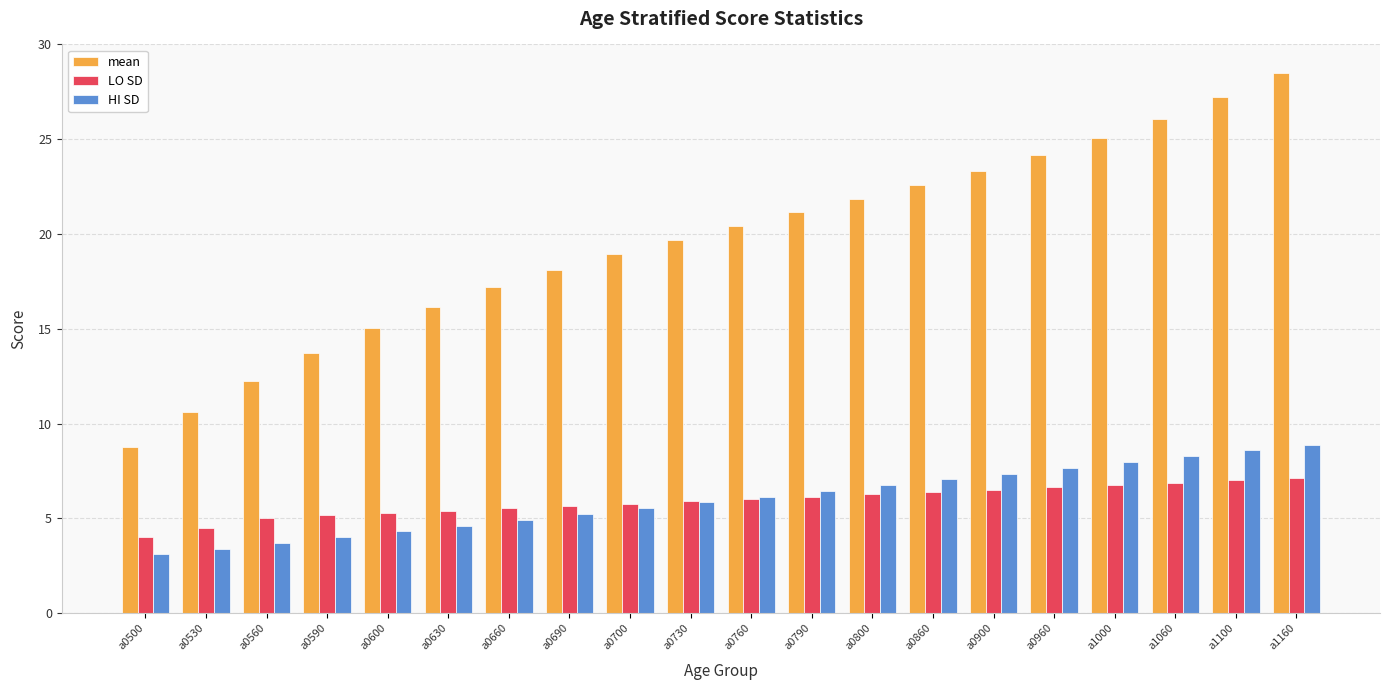

Which series has the widest spread of values?

mean